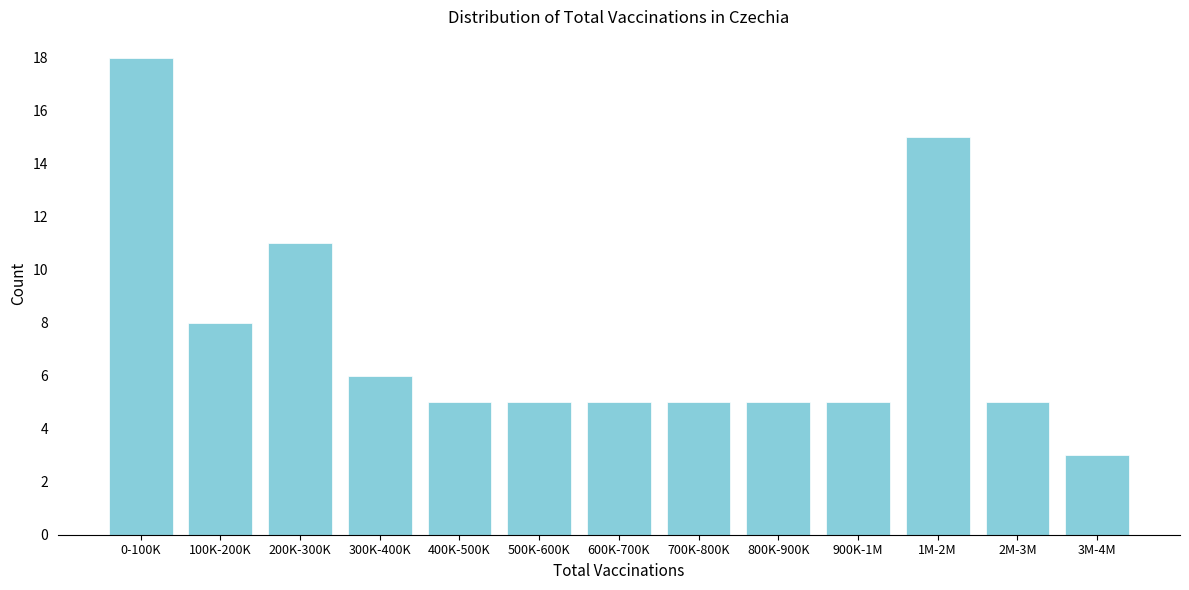

Reading left to right, what are all the values shown in this chart?

18	8	11	6	5	5	5	5	5	5	15	5	3